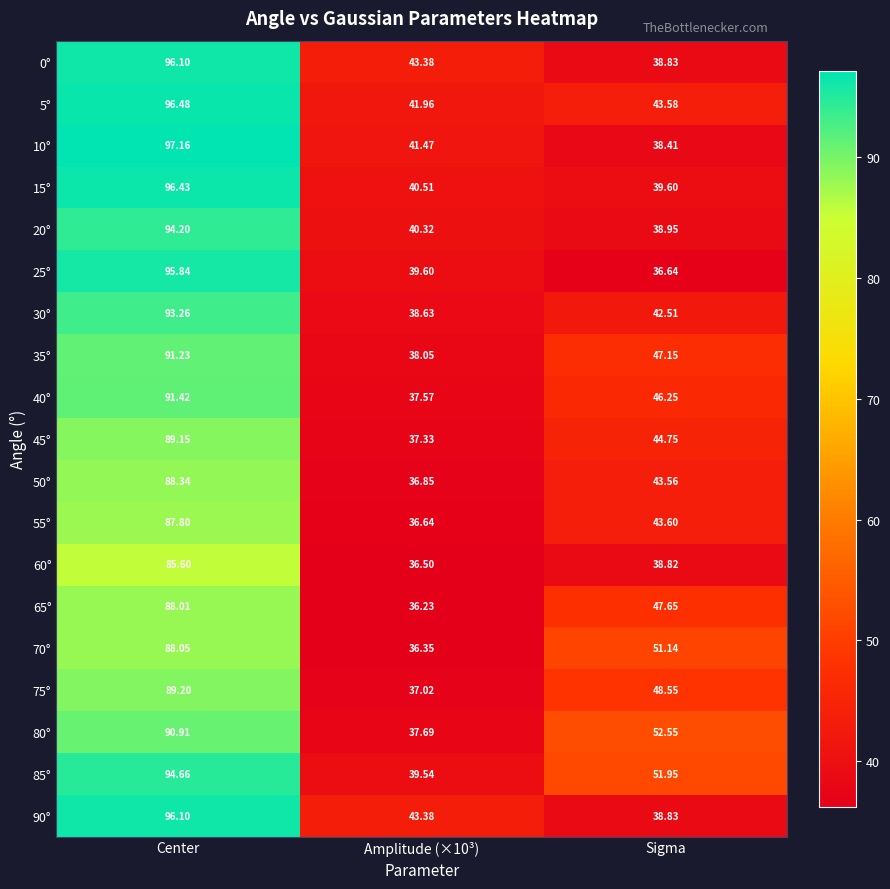

At which category is the sum across all series the highest?

Center